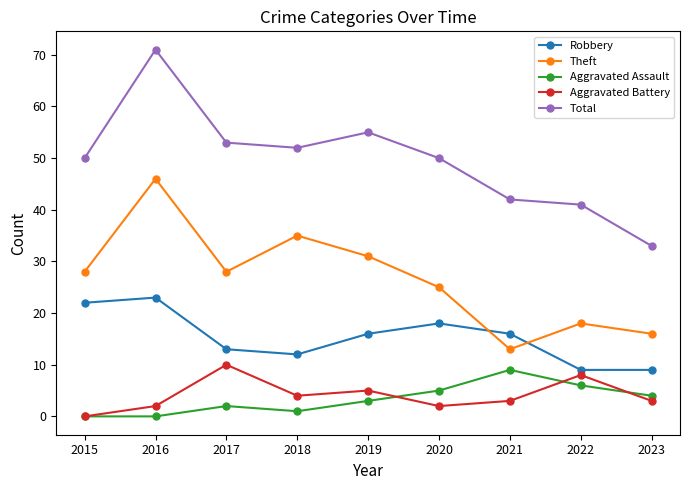

At which category is the sum across all series the highest?

2016